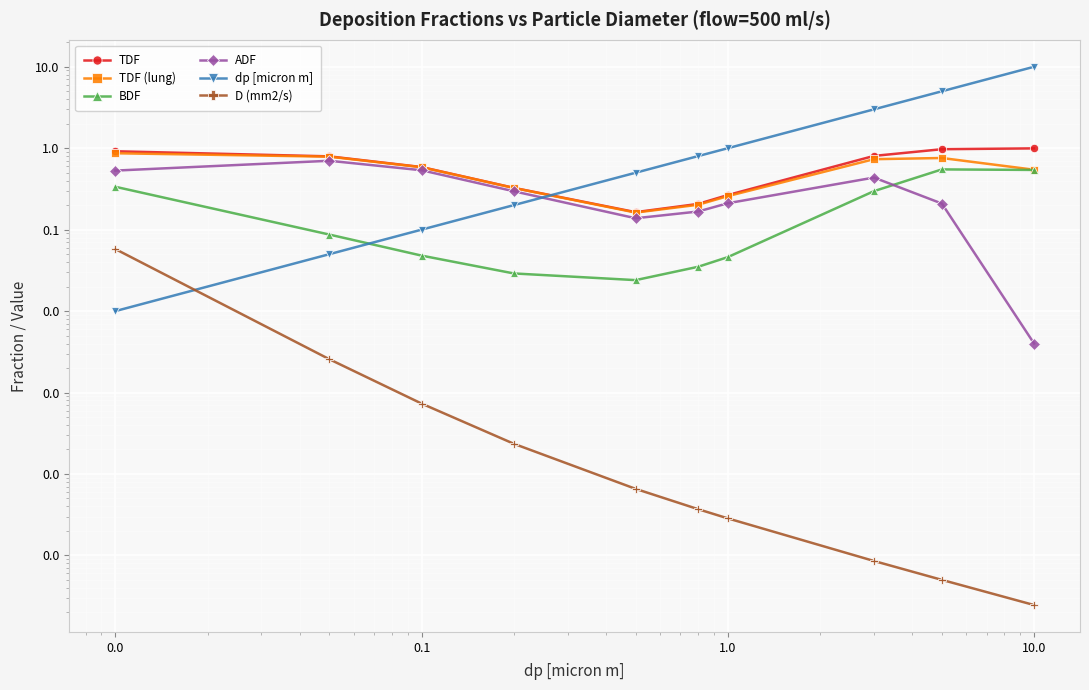

At how many categories does at least one series exceed 3?

2